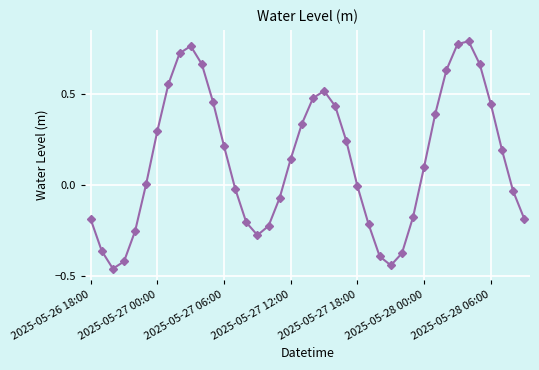

How many points are lower than both their immediate neighbors (excluding endpoints)?

3